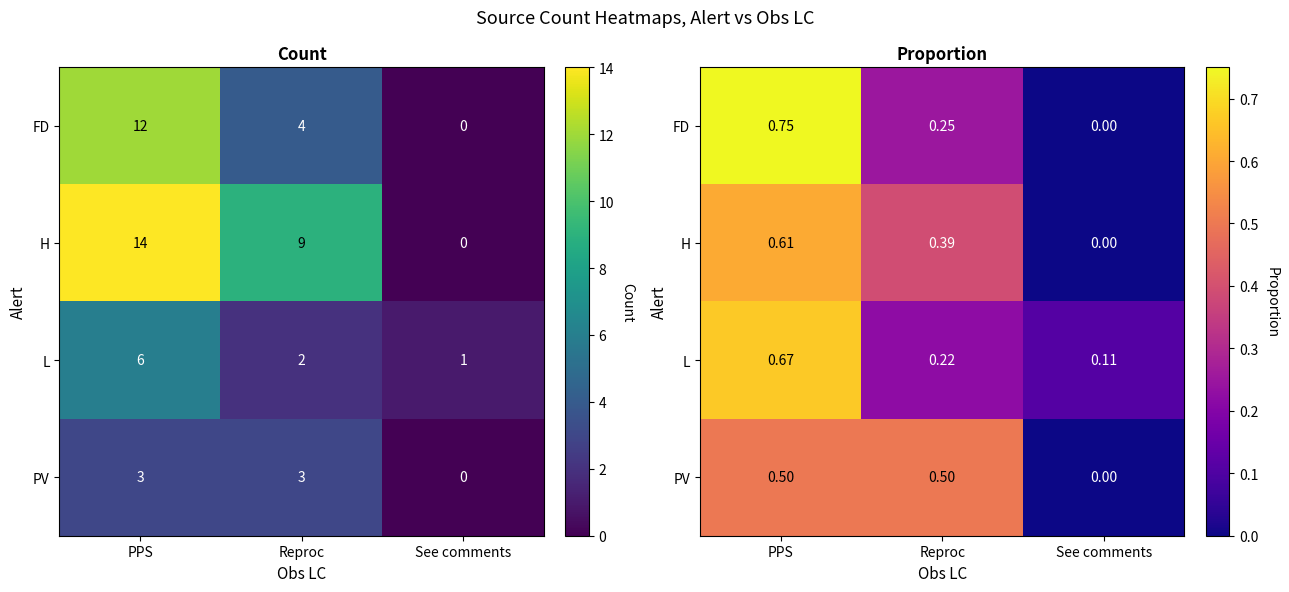

How many categories are shown in the chart?

3